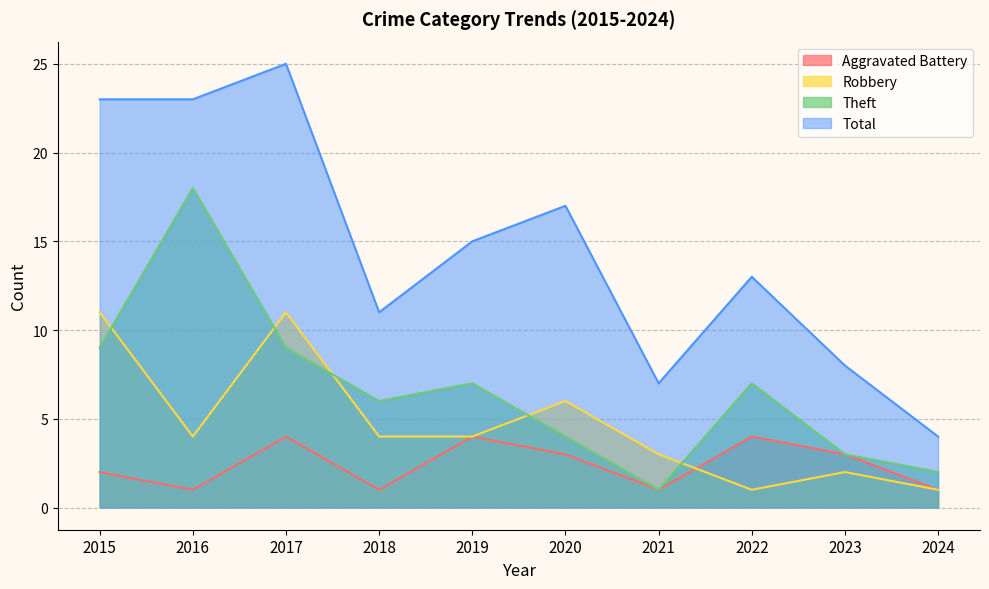

How many data points in Robbery are less than 4?

4